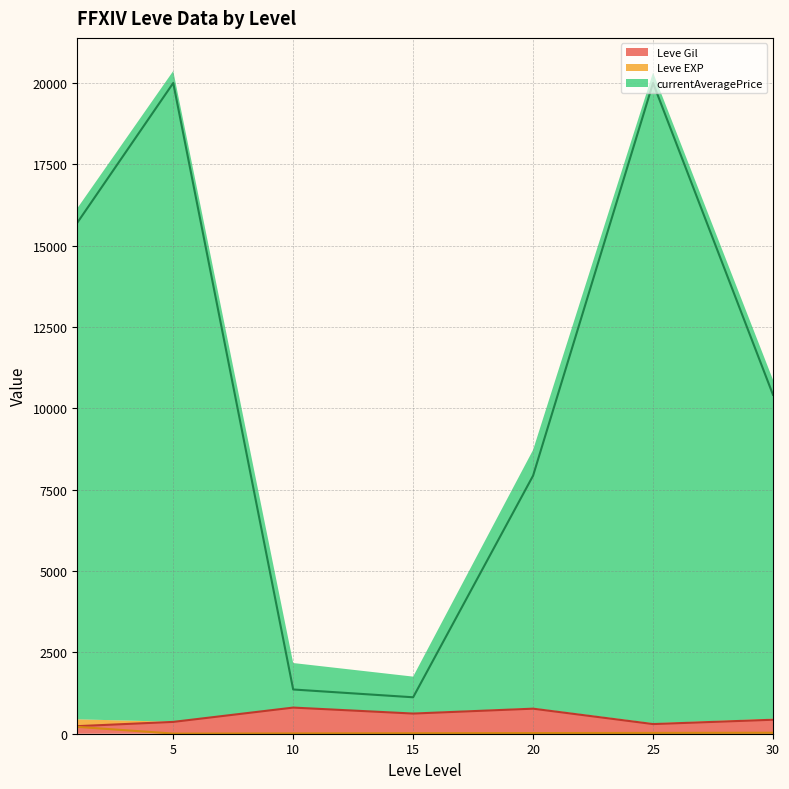

Reading right to left, list all the values displayed in this chart.

Leve Gil (line): 30=430.0	25=296.7	20=770.0	15=620.0	10=803.3	5=363.3	0=232.5
Leve EXP (line): 30=30.0	25=25.0	20=20.0	15=15.0	10=10.0	5=4.3	0=210.7
currentAveragePrice (line): 30=10416.1	25=20000.0	20=7932.3	15=1120.0	10=1359.5	5=20000.0	0=15704.7